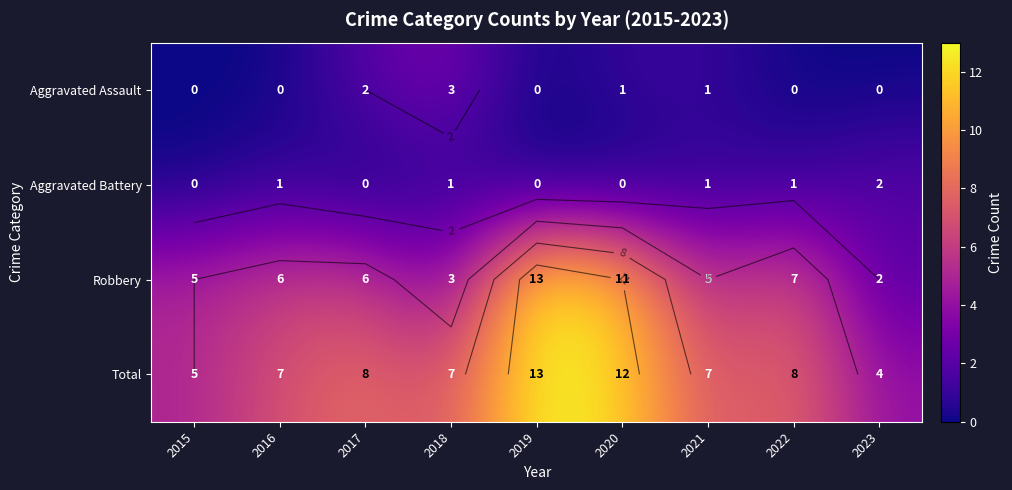

At which label is Total closest to 8?

2017